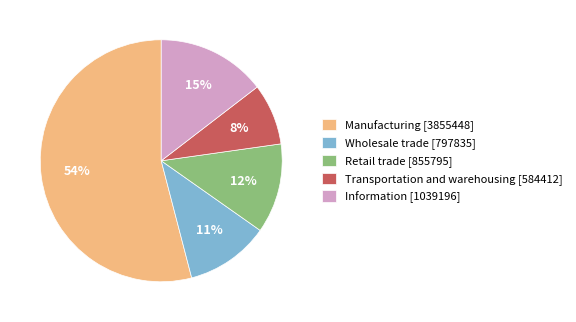

What percentage is the Manufacturing [3855448] slice, to the nearest percent?

54%